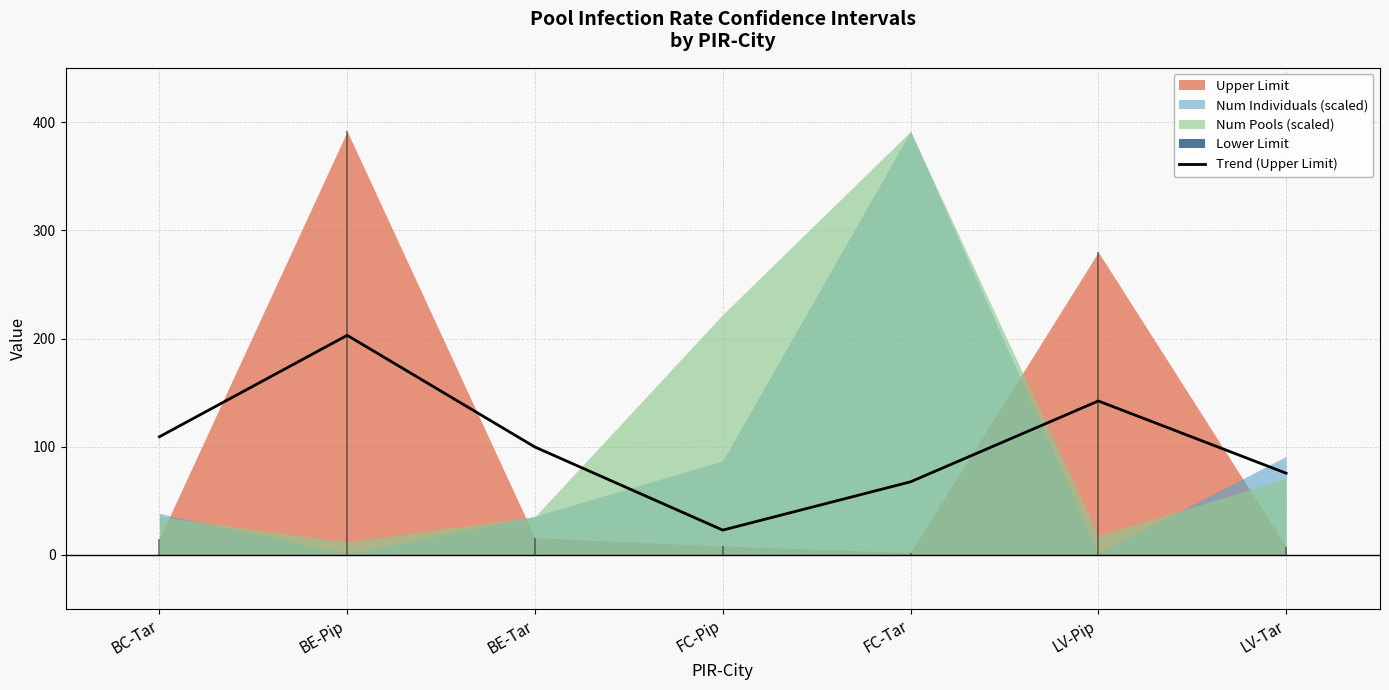

At which label does the data first exceed 99?

BC-Tar